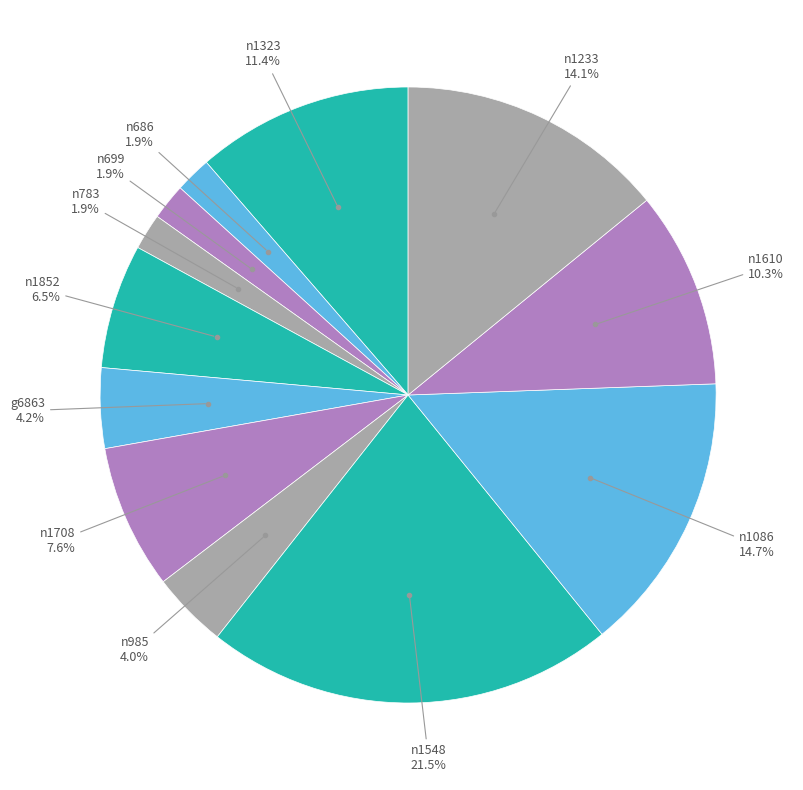

How many segments does this pie chart have?

12